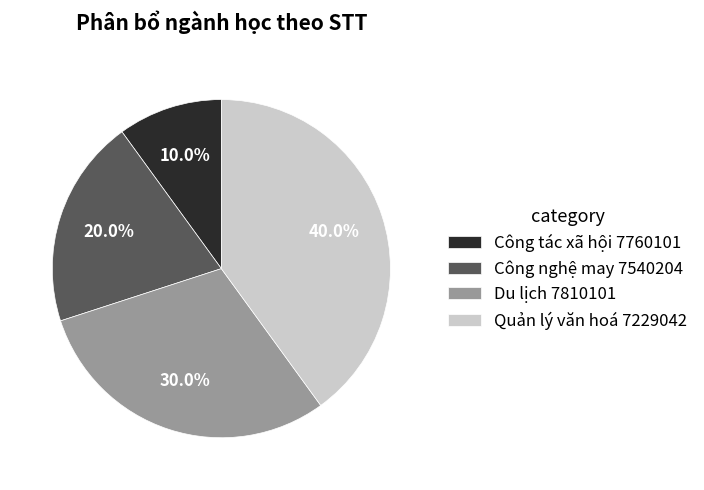

How many segments does this pie chart have?

4